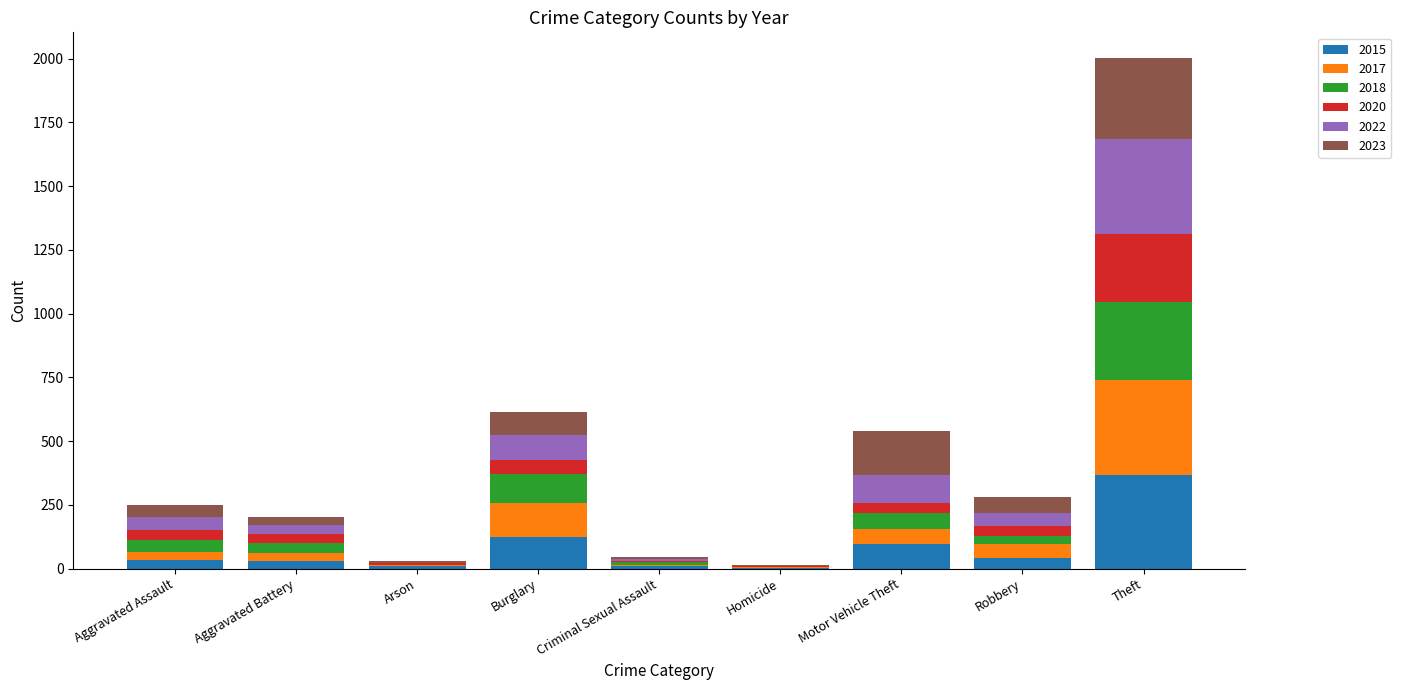

Are the bars grouped side by side (vs. stacked)?

No